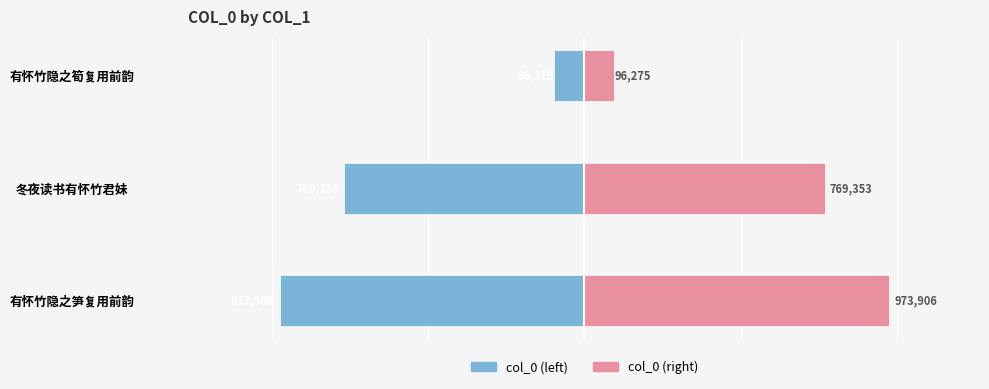

The col_0 (left) series shows -51792 at 2. True or false?

False